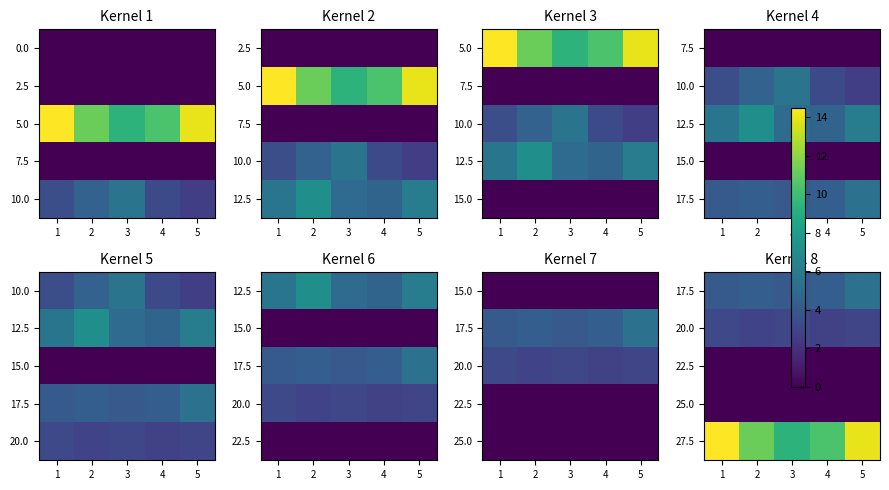

True or false: 25.0 has a value of 0.0 at 3.

True